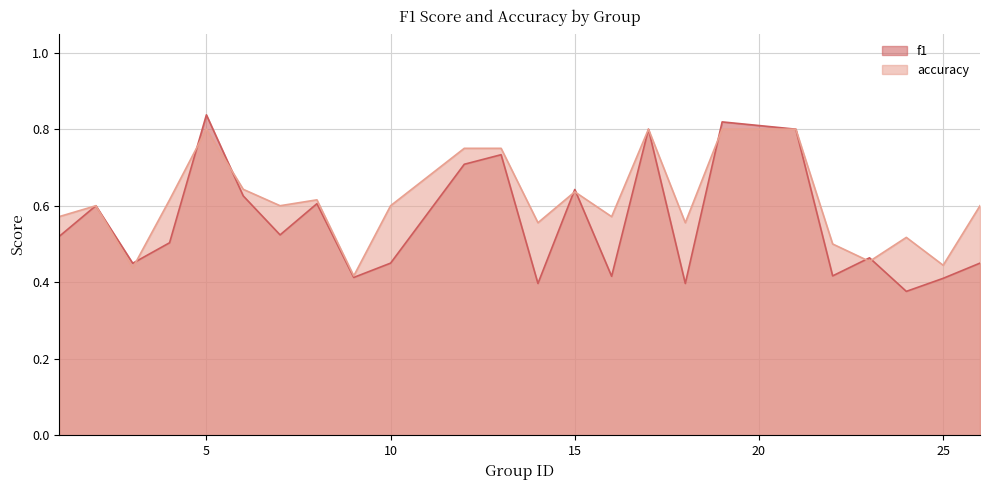

What is the total value across all series at 6?

1.3